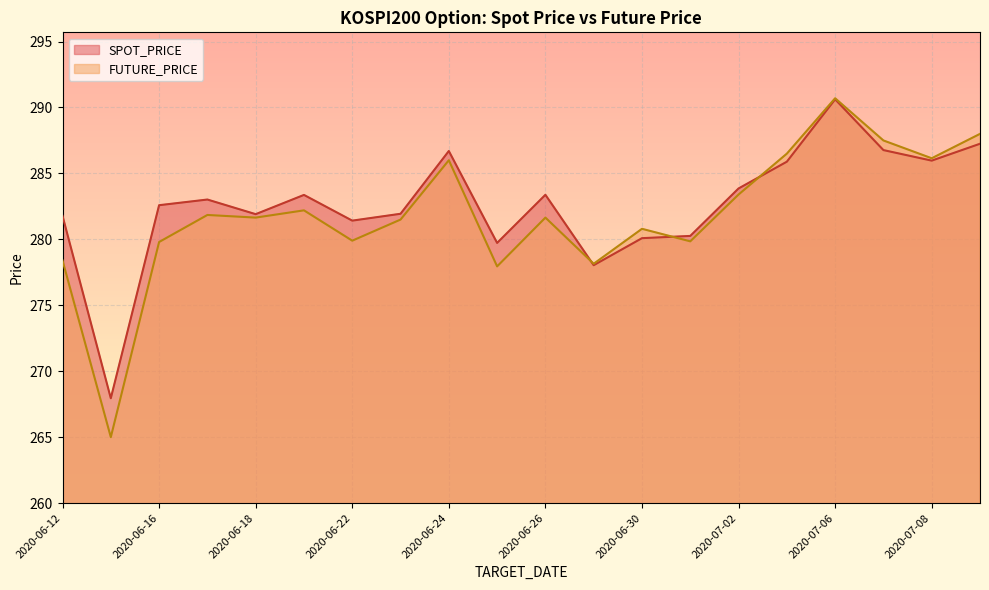

How many series are shown in this chart?

2